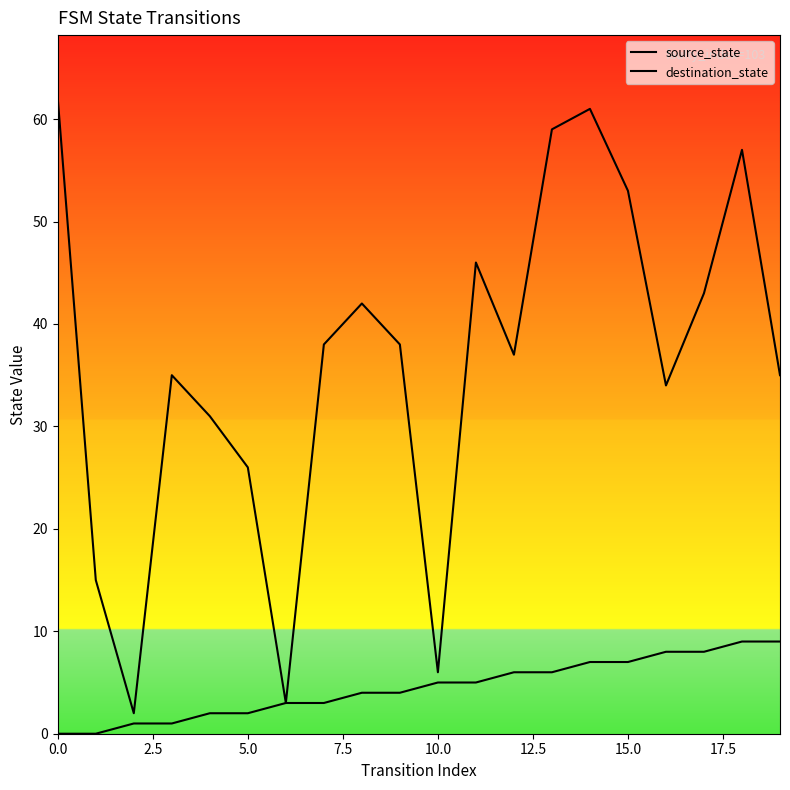

At 12, list the series in order from smallest to largest.

source_state, destination_state